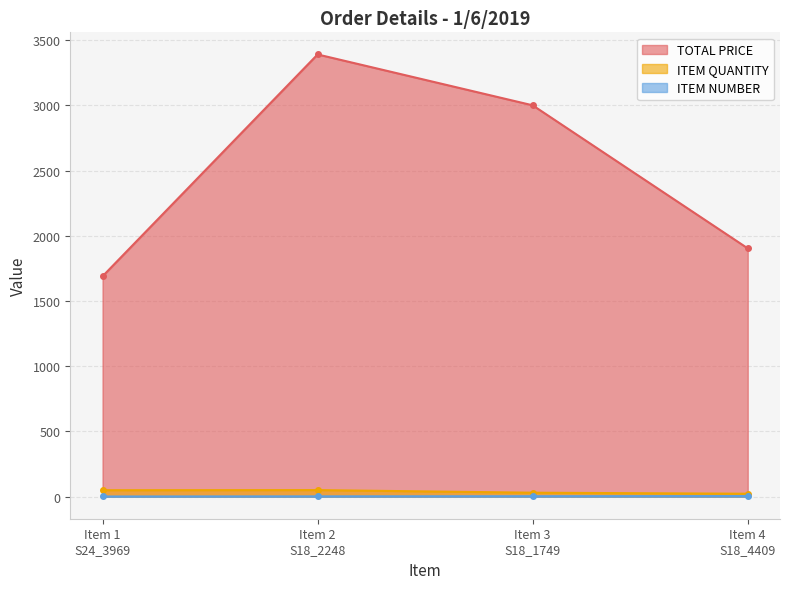

Rank the categories by ITEM NUMBER value from highest to lowest.

Item 4
S18_4409, Item 3
S18_1749, Item 2
S18_2248, Item 1
S24_3969